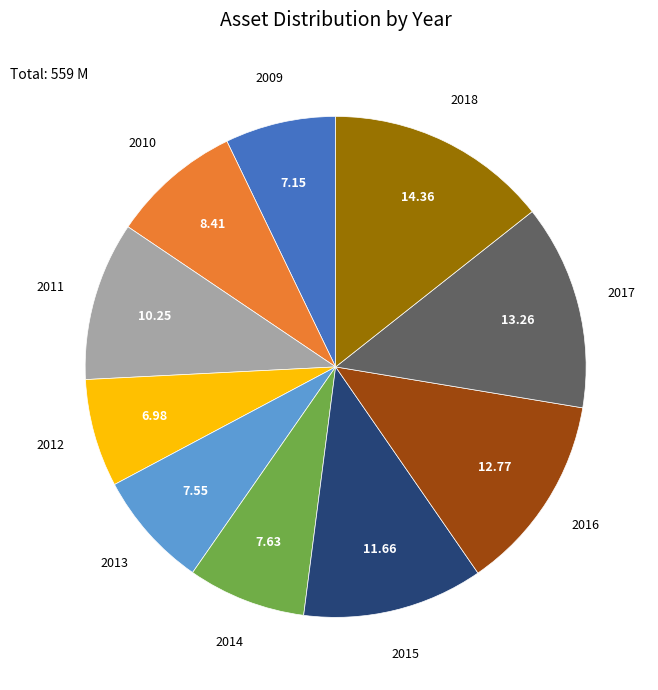

What is the largest slice in the pie chart?

2018